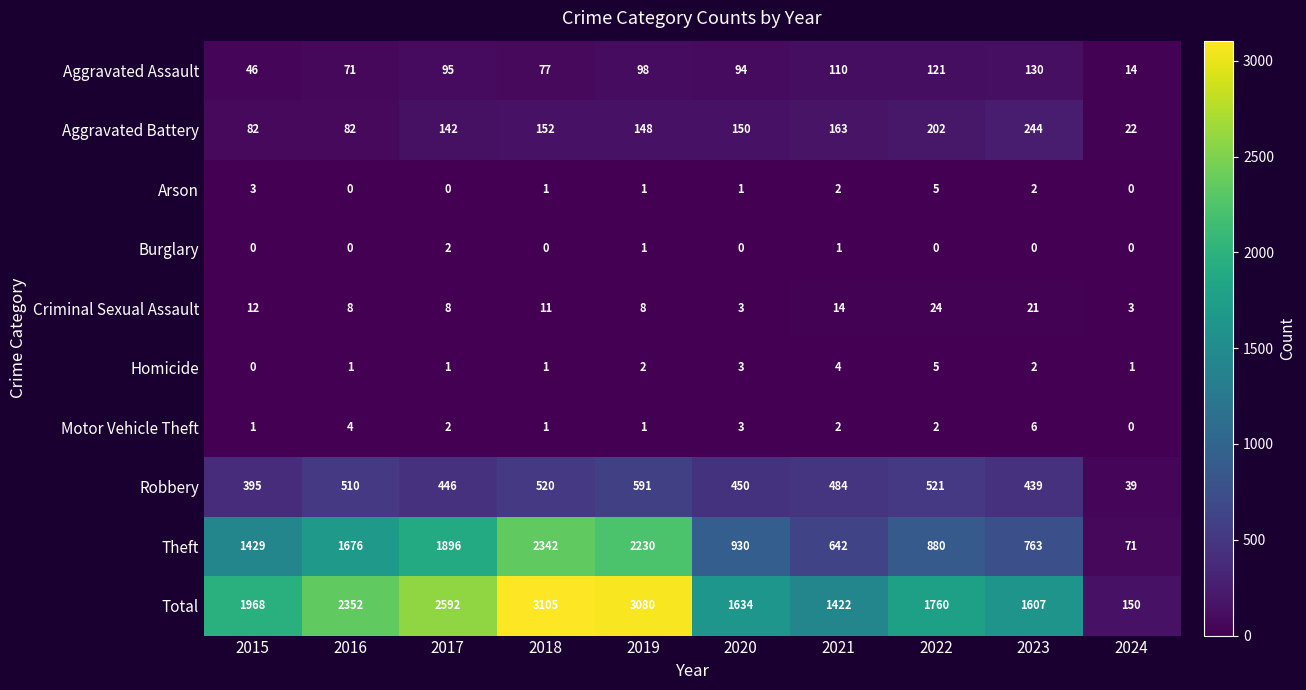

How many data points in Criminal Sexual Assault are less than 11?

5